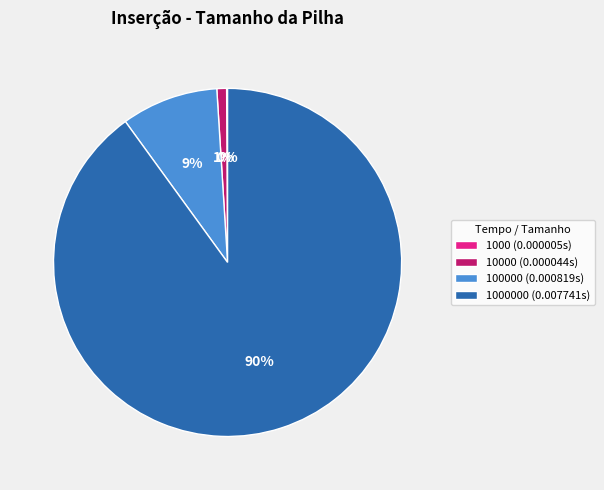

Which has a higher value, 100000 (0.000819s) or 10000 (0.000044s)?

100000 (0.000819s)